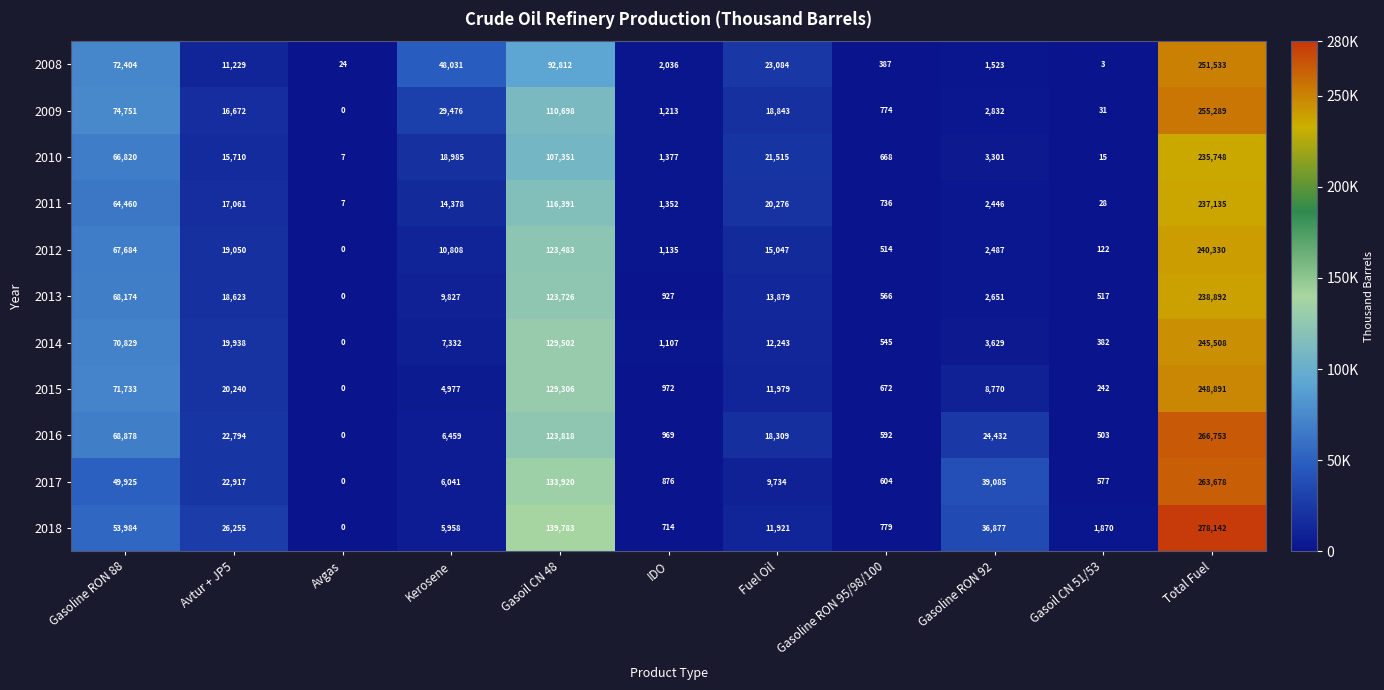

How many values in 2016 are above zero?

10